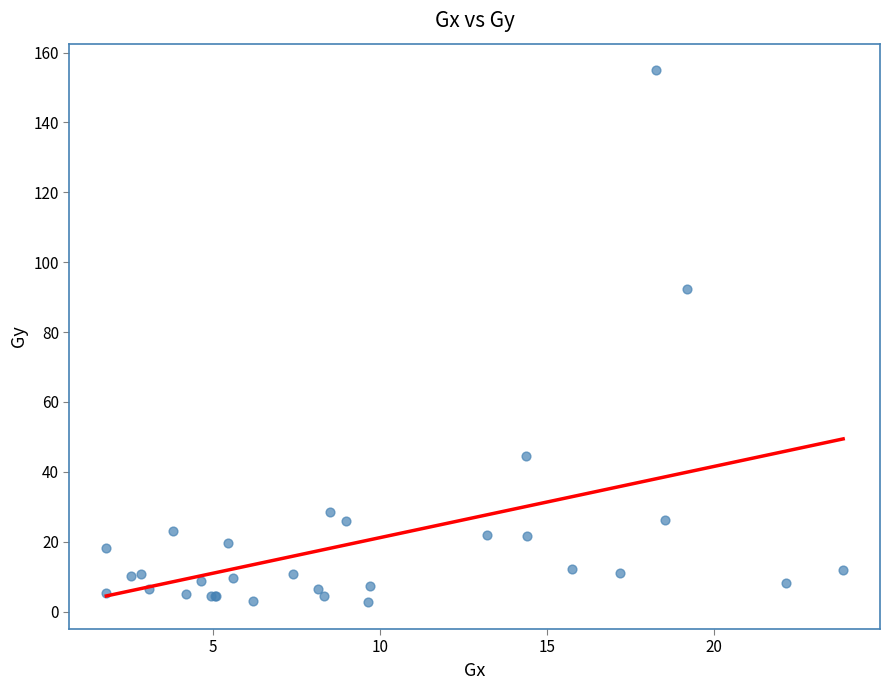

What Y value in the scatter plot is closest to 78?

92.5